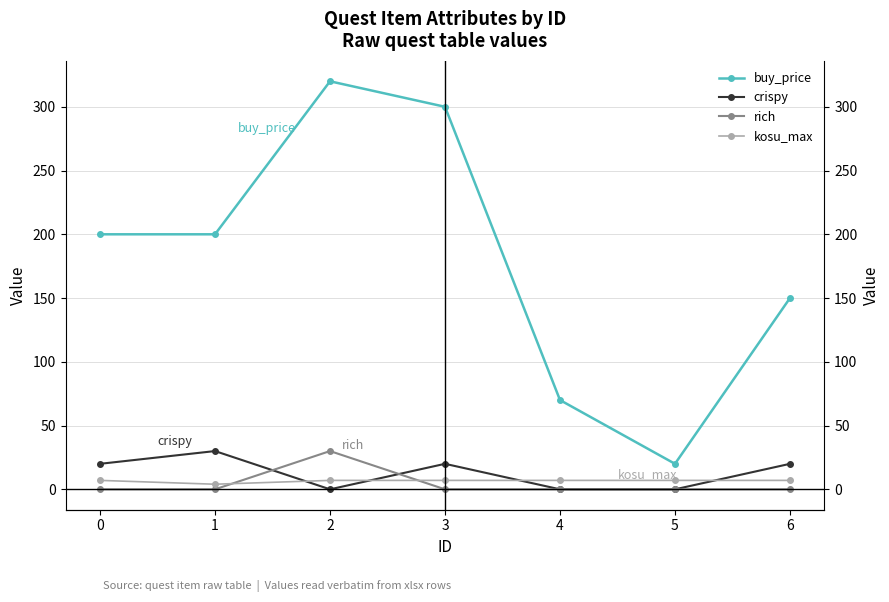

True or false: crispy and buy_price cross at least once.

False